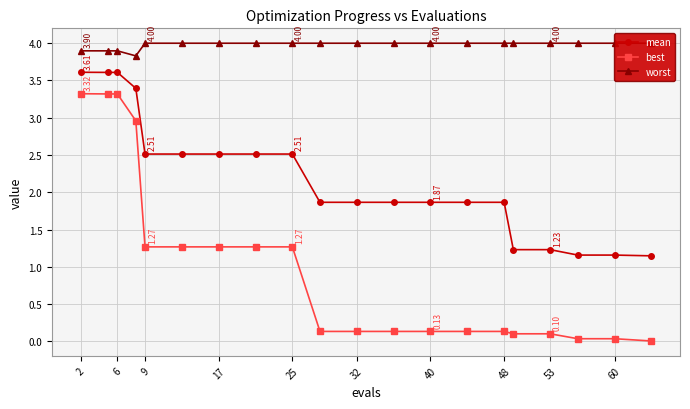

At how many categories does at least one series exceed 0?

20